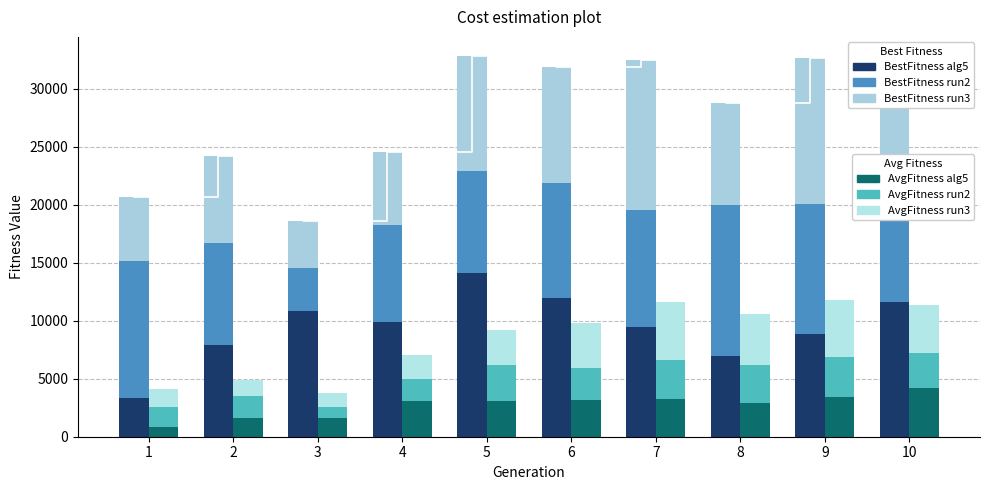

True or false: BestFitness alg5 has a value of 12001.3 at 6.

True